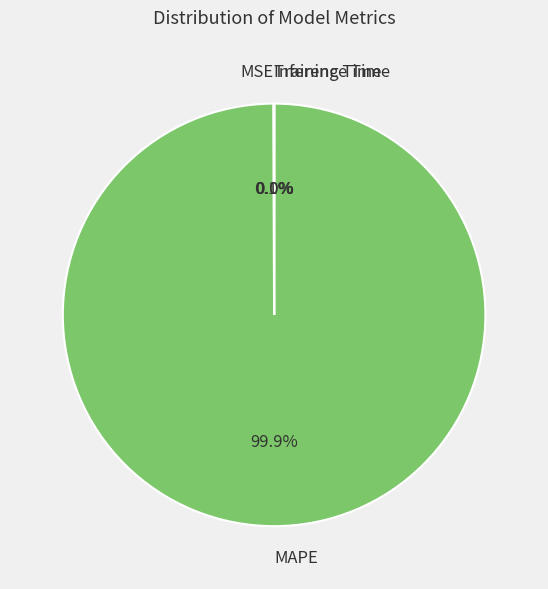

Which category has the biggest portion of the pie?

MAPE